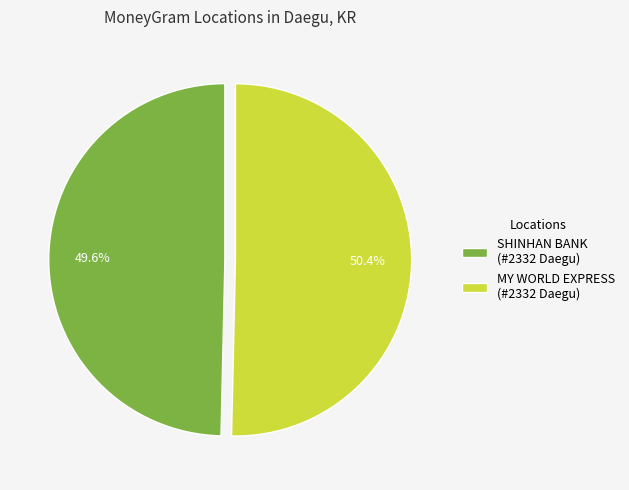

Which slice is the smallest?

SHINHAN BANK (#2332 Daegu)